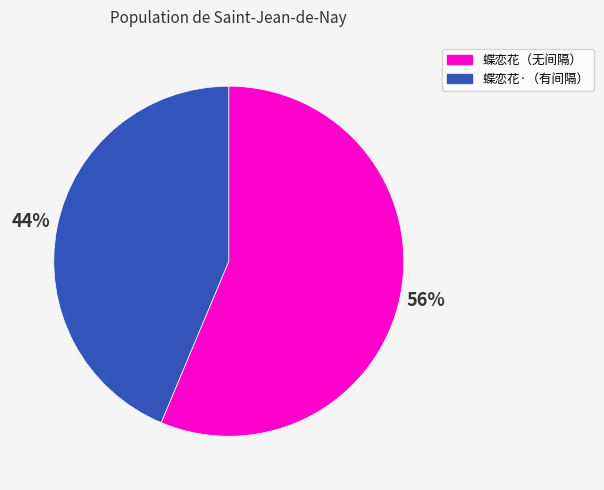

To the nearest percent, what is the average slice percentage?

50%